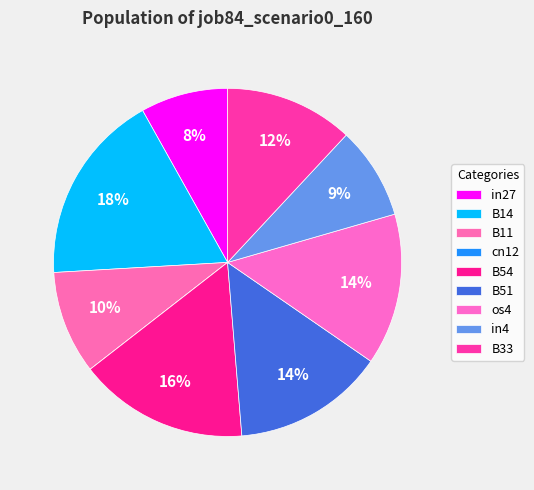

To the nearest percent, what is the difference between the largest and smallest slice percentages?

18%